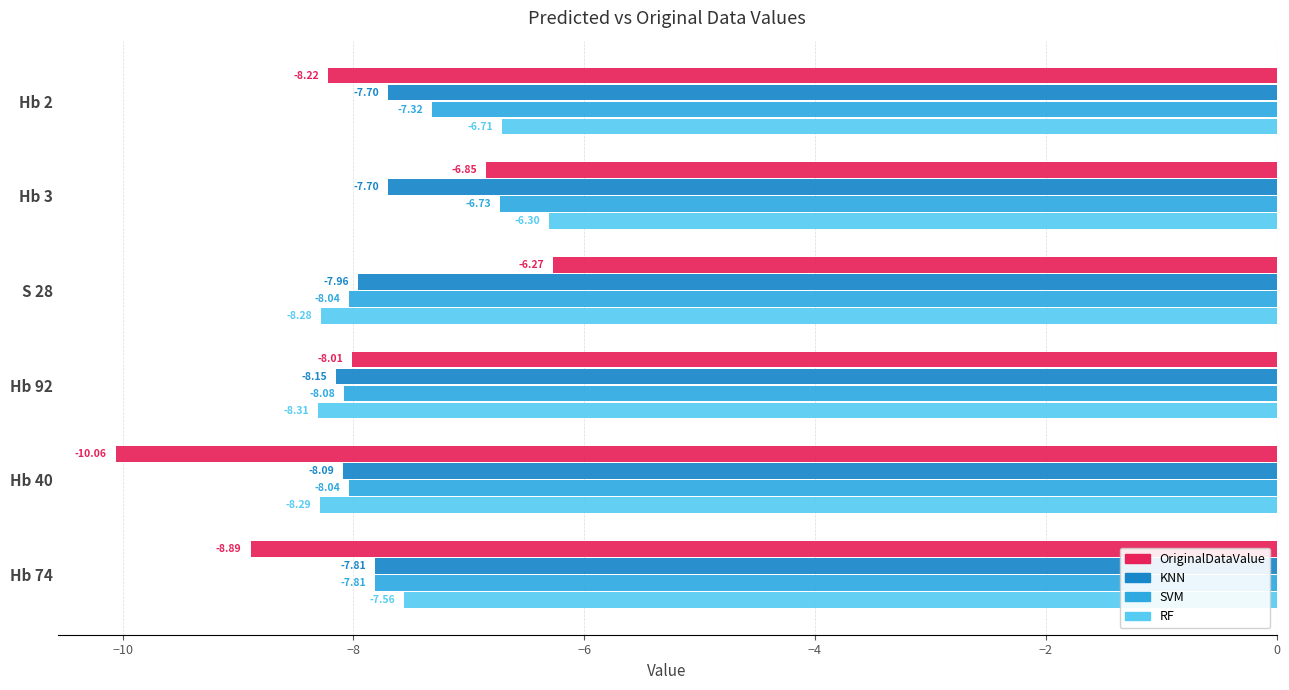

What is the average value of the KNN series?

-7.9